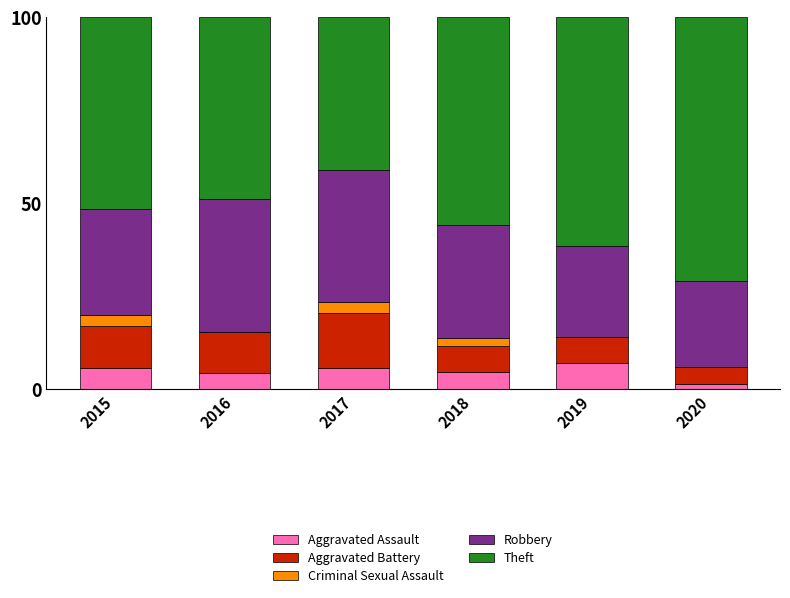

What is the maximum value for Aggravated Assault?

7.0